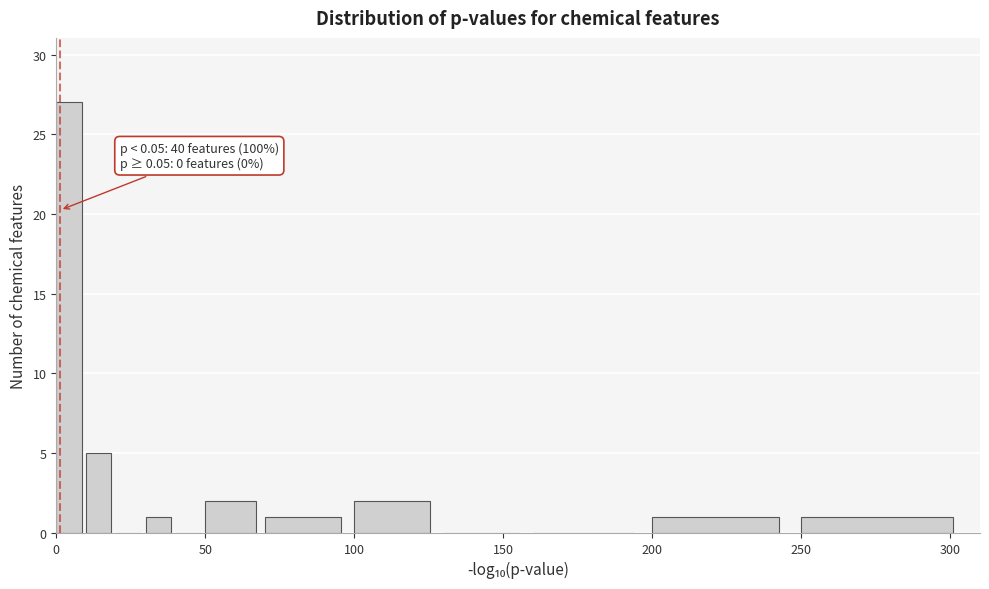

Read against the x-axis, roughly where is the centre of the tallest bar?

5